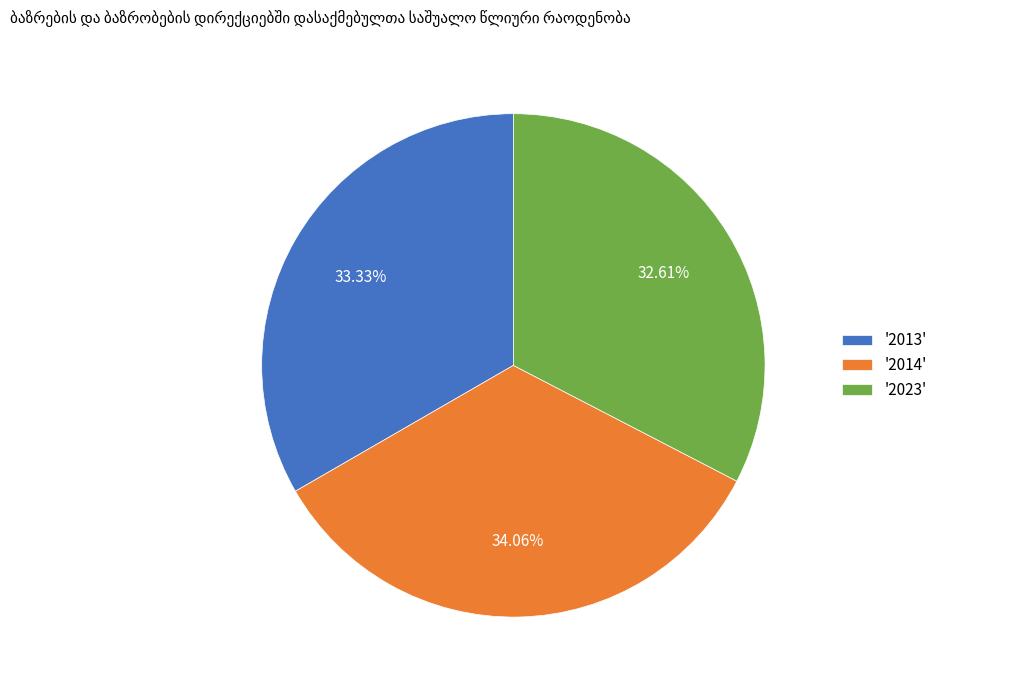

How many slices are in this pie chart?

3